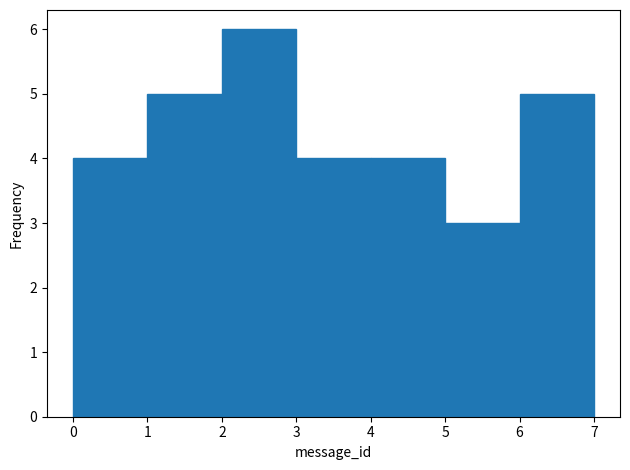

Which range on the x-axis has the tallest bar?

2 to 3